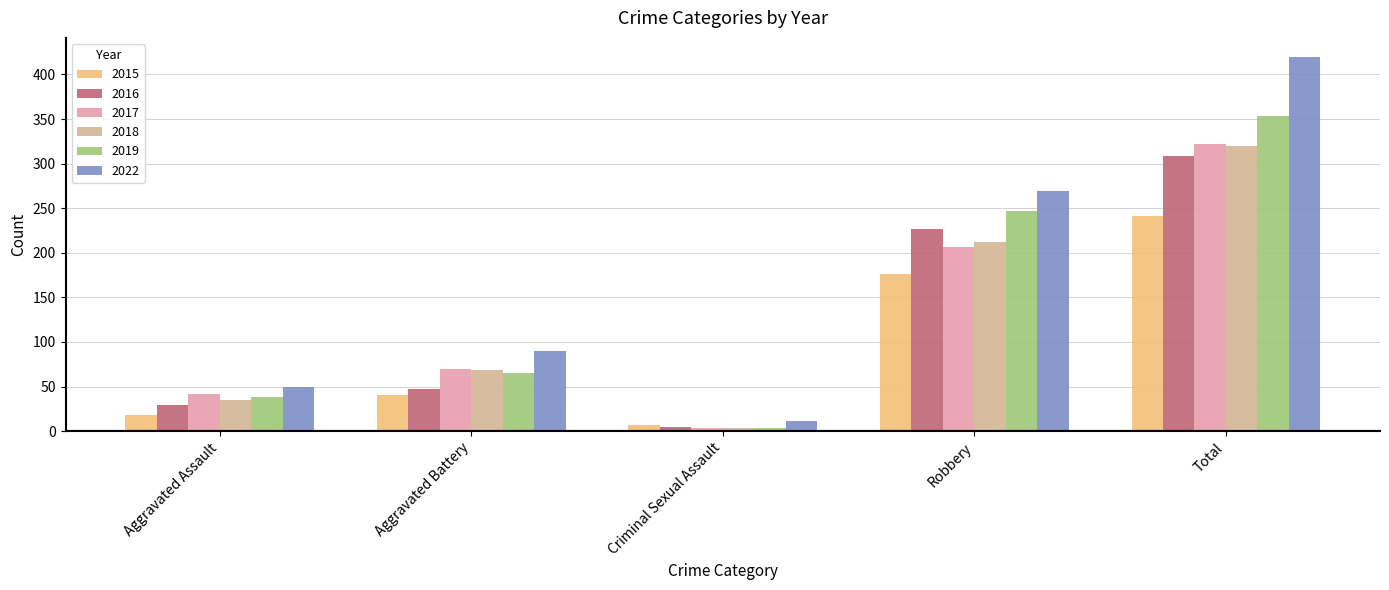

What is the label of the 2nd bar from the right?

Robbery